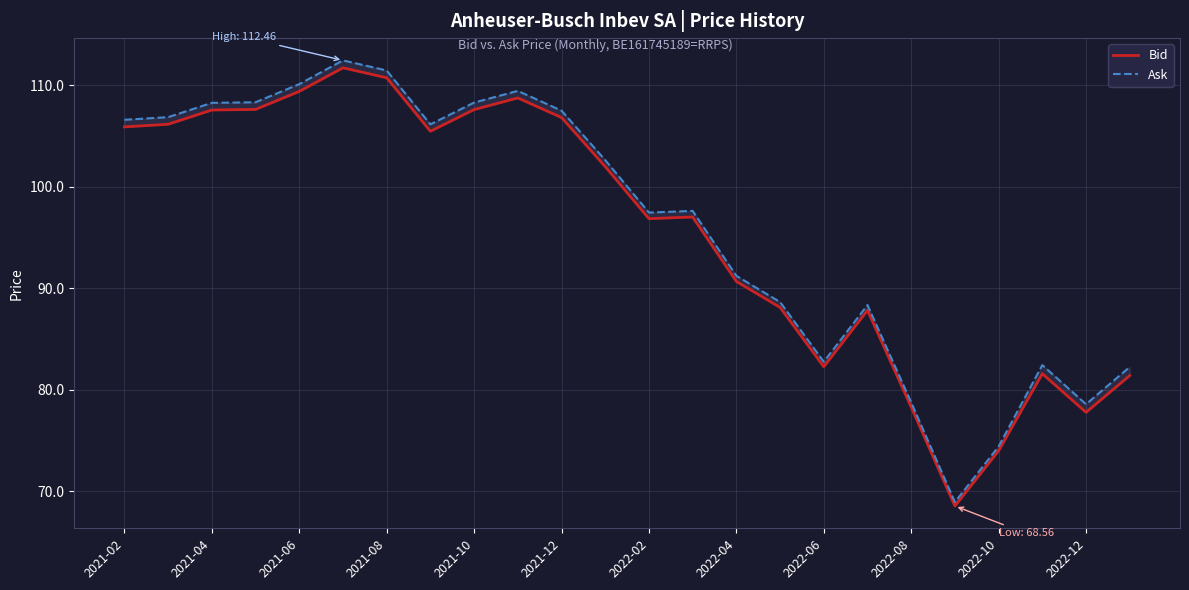

How many data points does each series have?

24